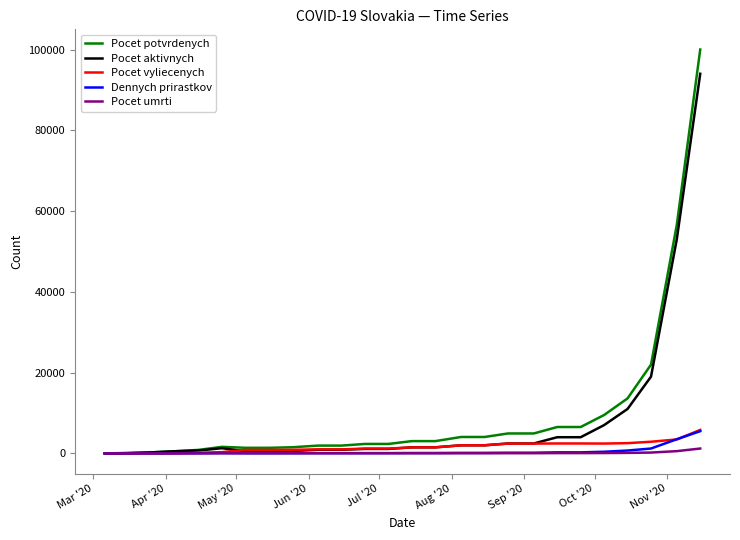

What is the highest value of the Pocet vyliecenych series?

5800